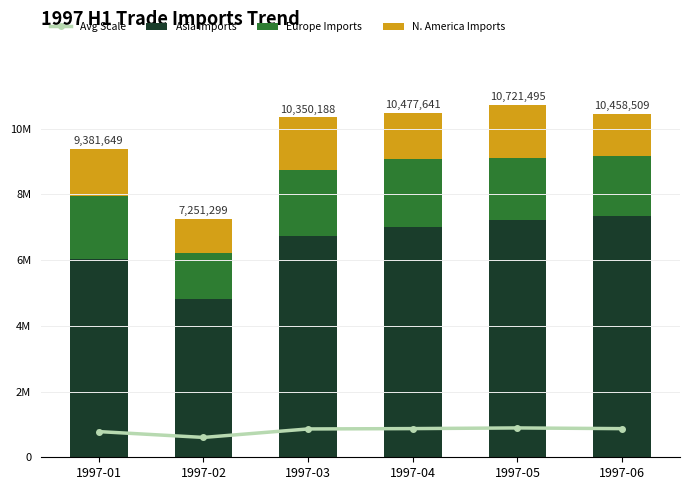

What is the sum of all Avg Scale values?

4886731.8